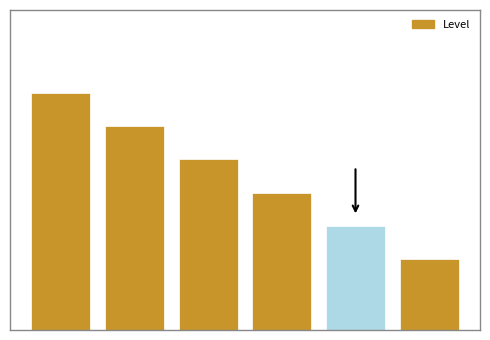

Reading right to left, what are all the values shown in this chart?

0.3	0.4	0.6	0.7	0.9	1.0